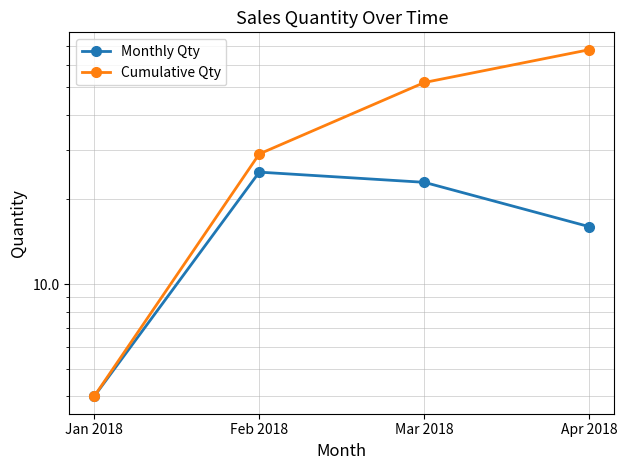

What is the value of the Cumulative Qty point at the 3rd from the left?

52